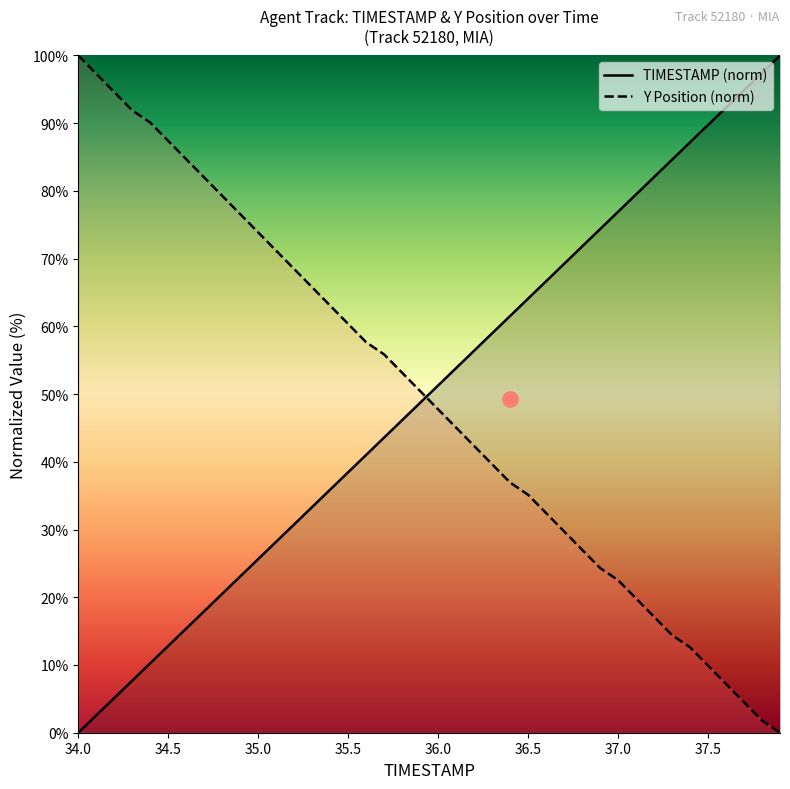

At how many categories does at least one series exceed 92?

7